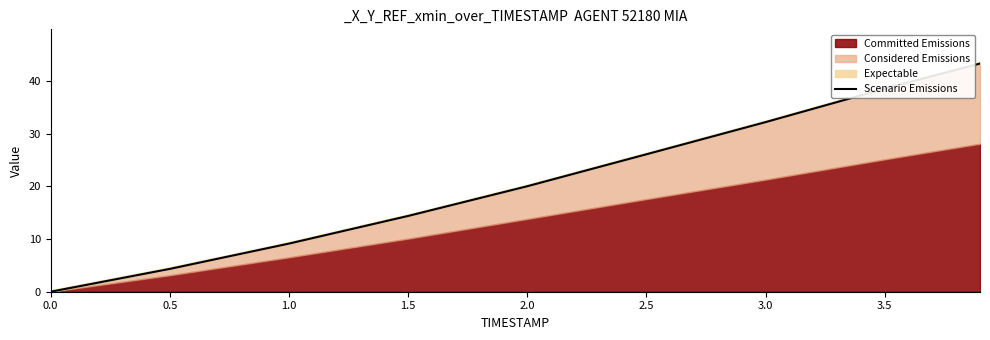

How many data points are above 20?

5